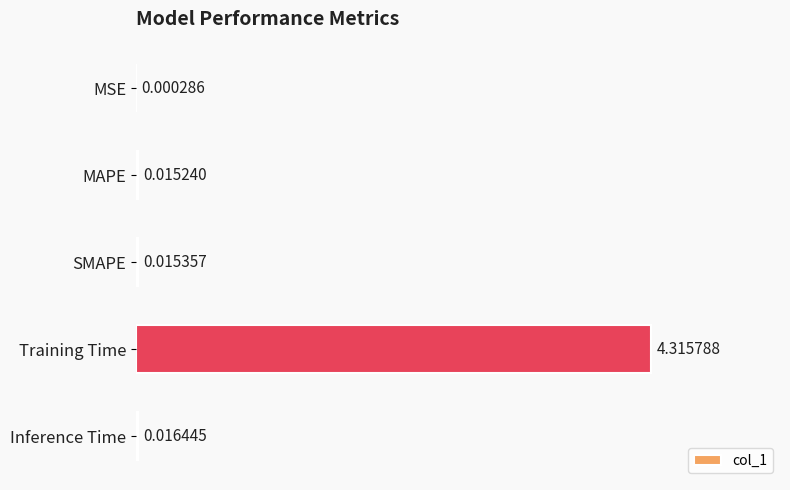

Which has a higher value, Inference Time or MSE?

Inference Time